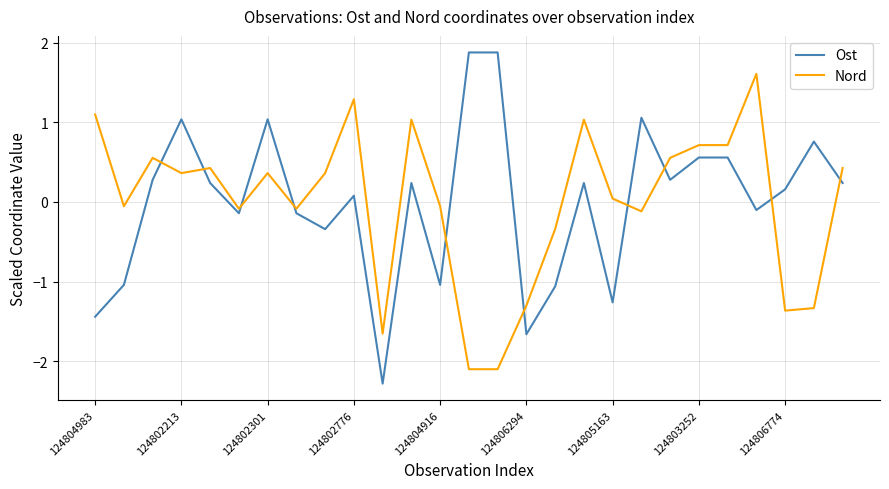

Is this an area chart (filled region under the line)?

No